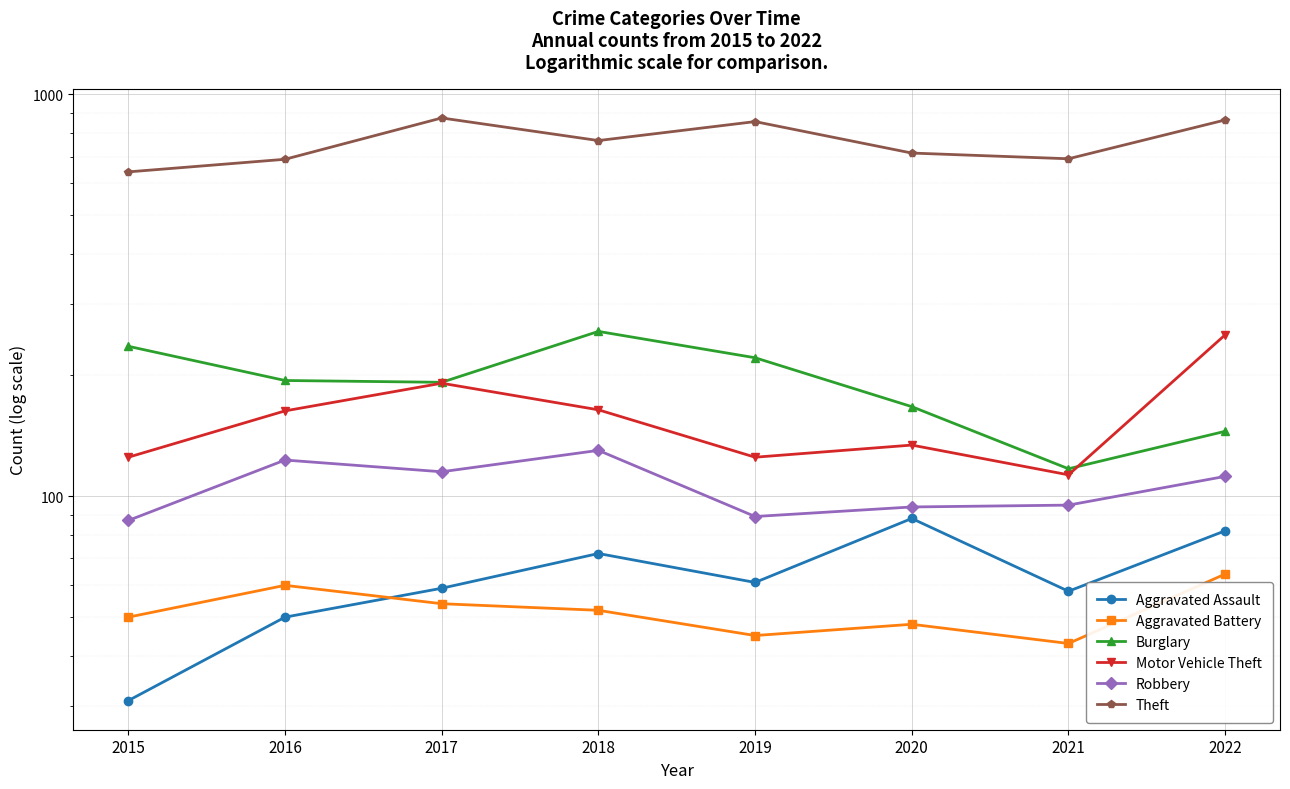

True or false: Theft and Aggravated Battery cross at least once.

False